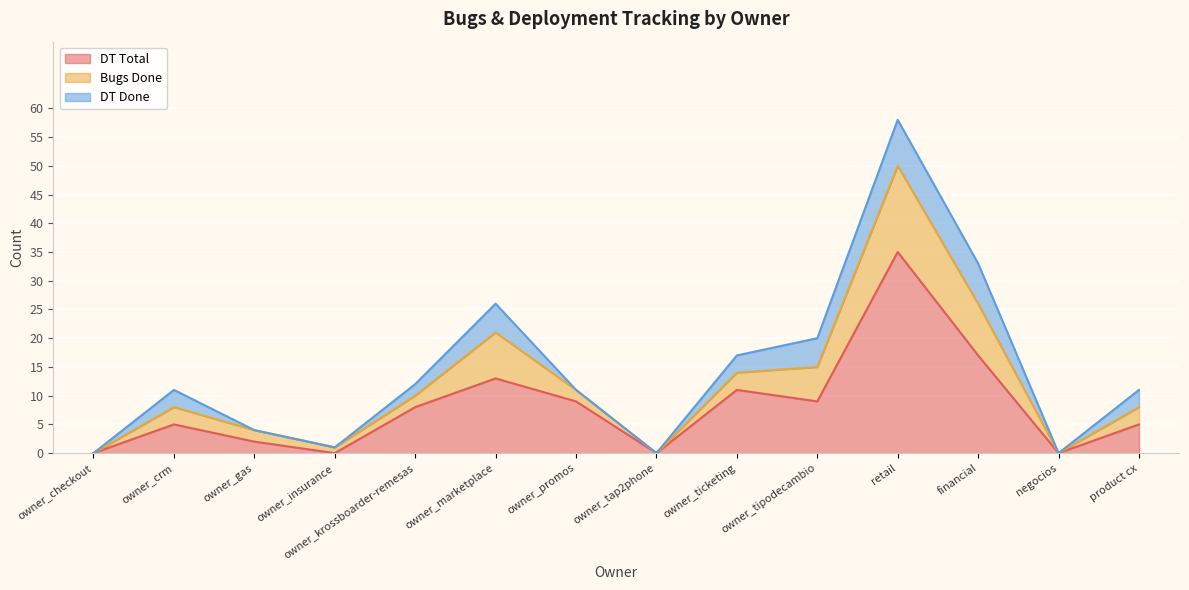

The DT Total series shows -18 at owner_insurance. True or false?

False